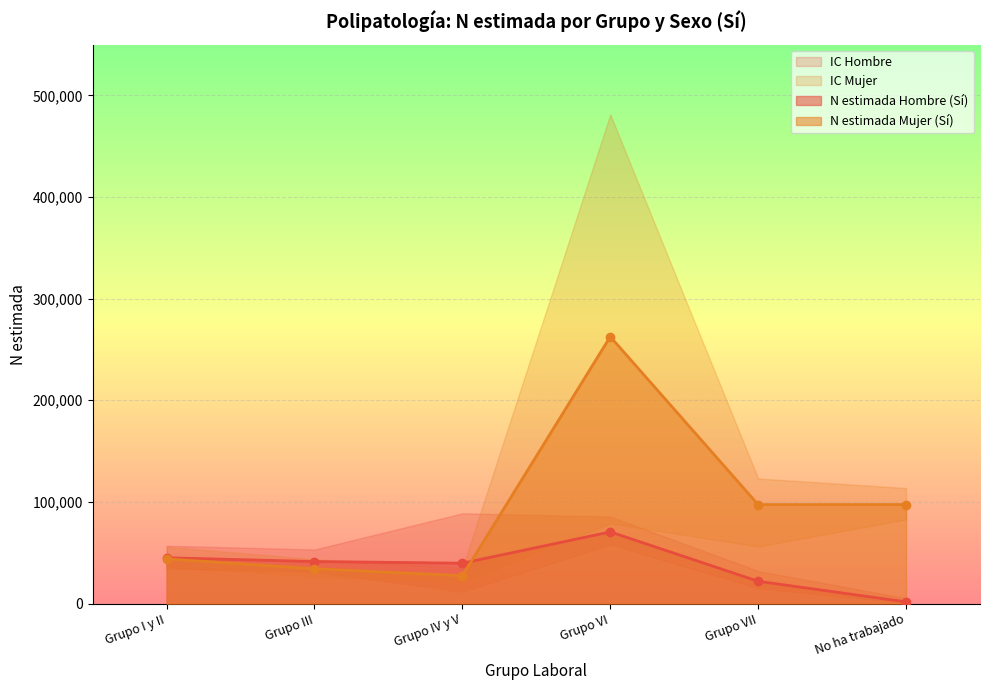

Which series has the largest total across all categories?

N lím sup Mujer